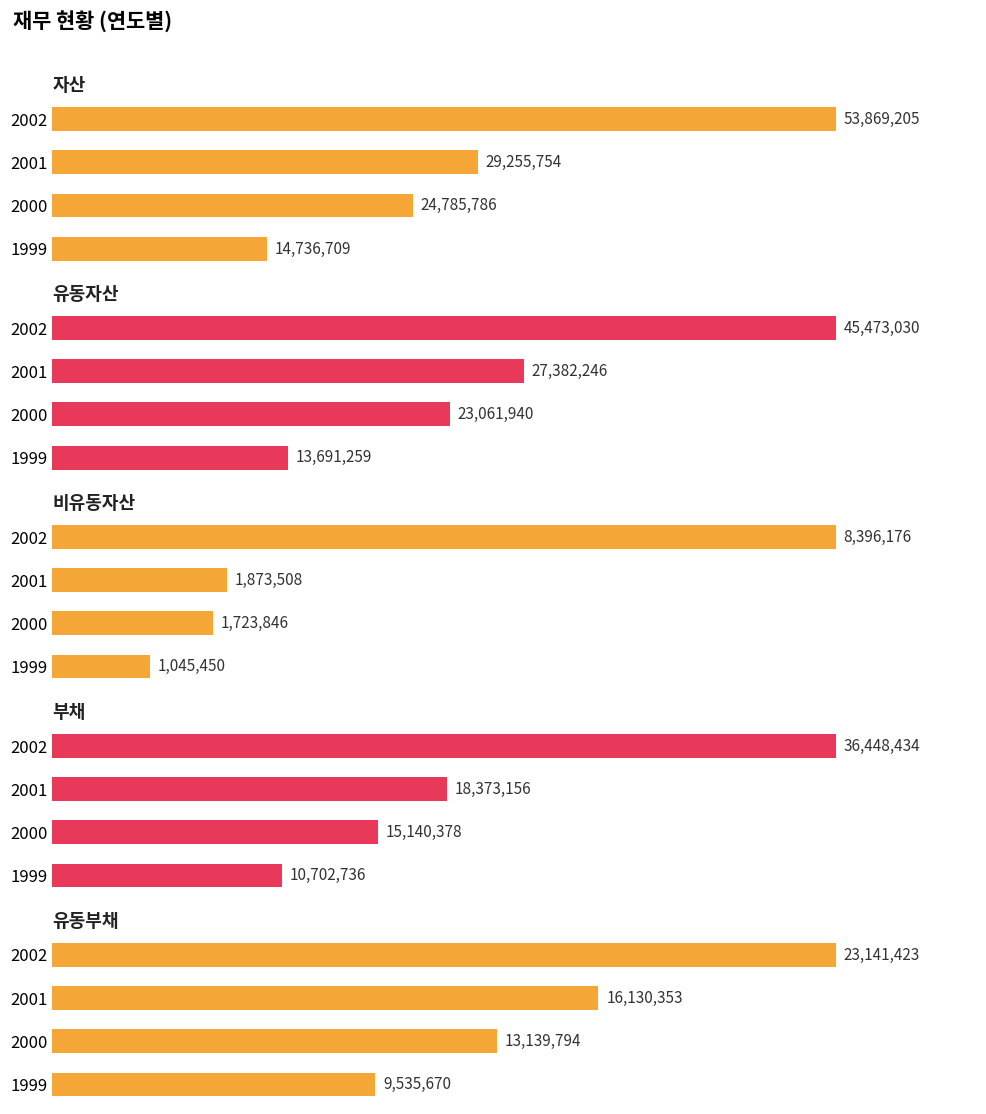

At how many categories does at least one series exceed 28835704?

2